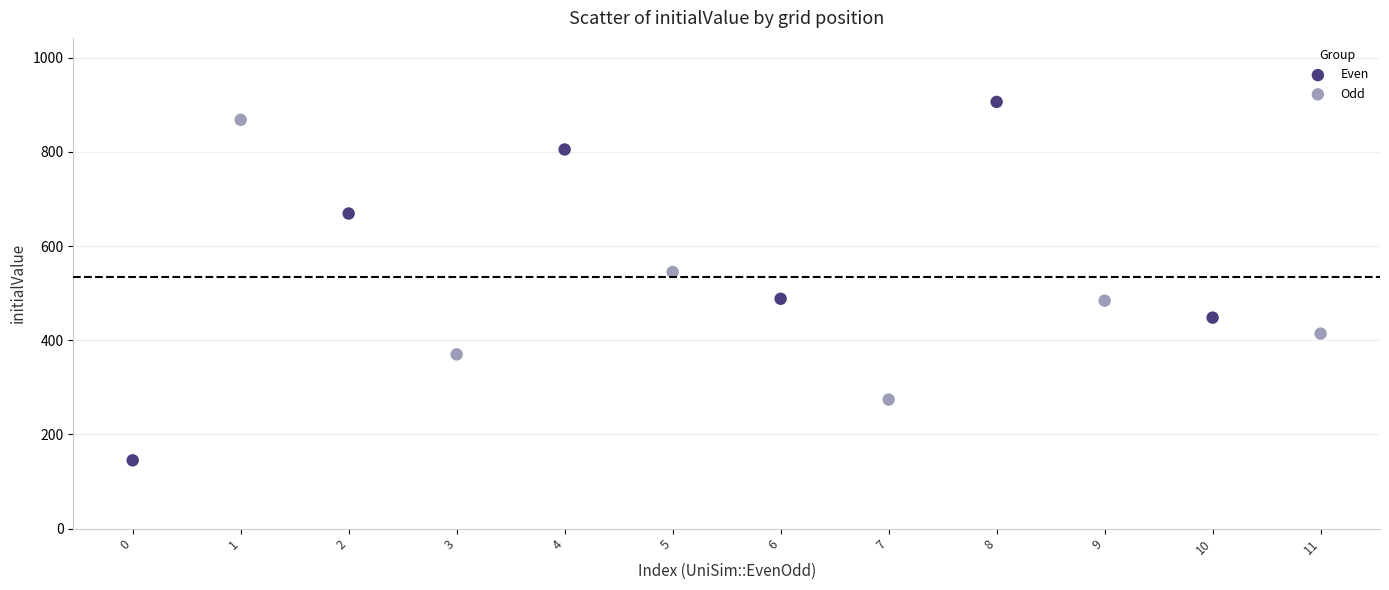

Which series has the largest Y range (max minus min)?

Even